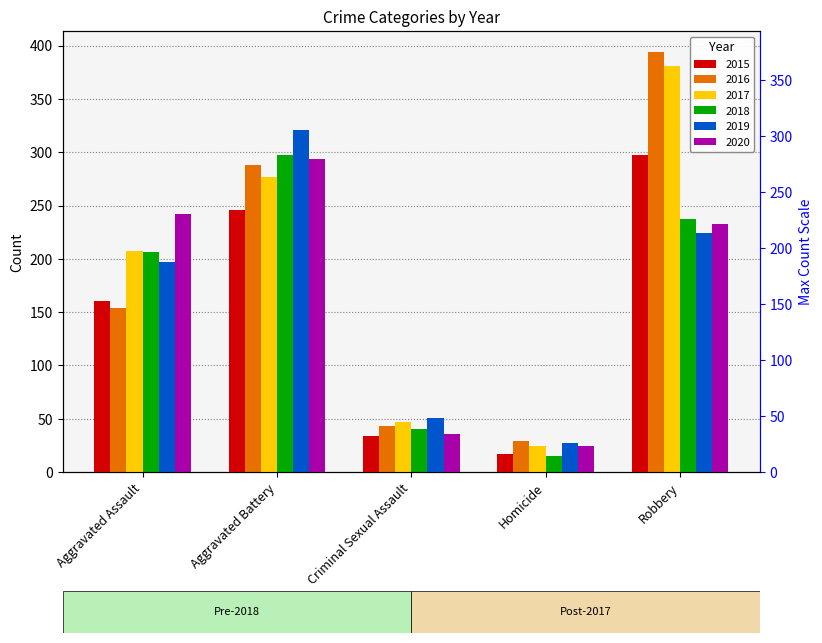

What is the greatest value displayed?

394